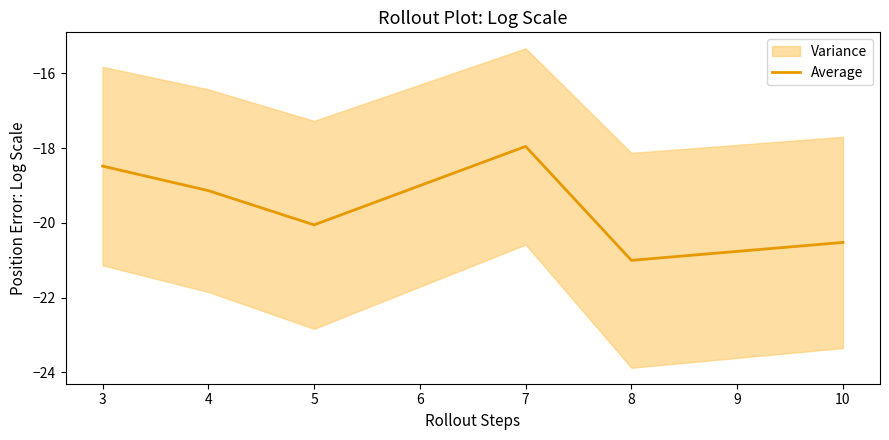

Rank the categories by Average value from highest to lowest.

7, 3, 4, 5, 10, 8